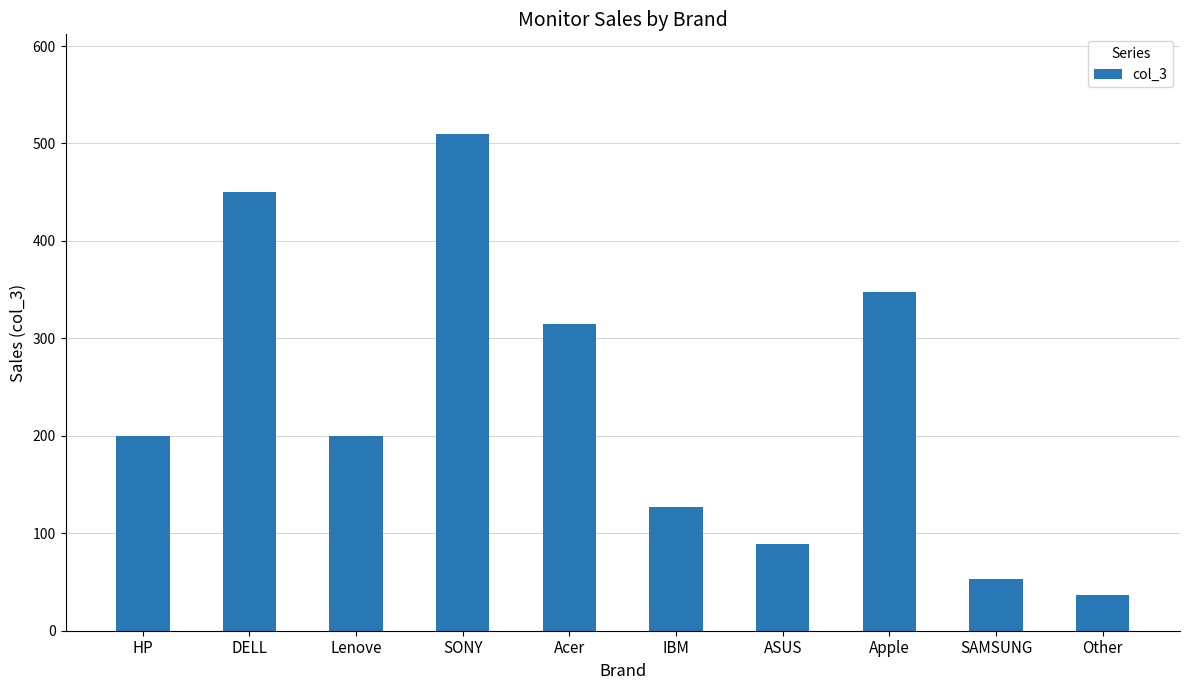

Does the chart contain stacked bars?

No